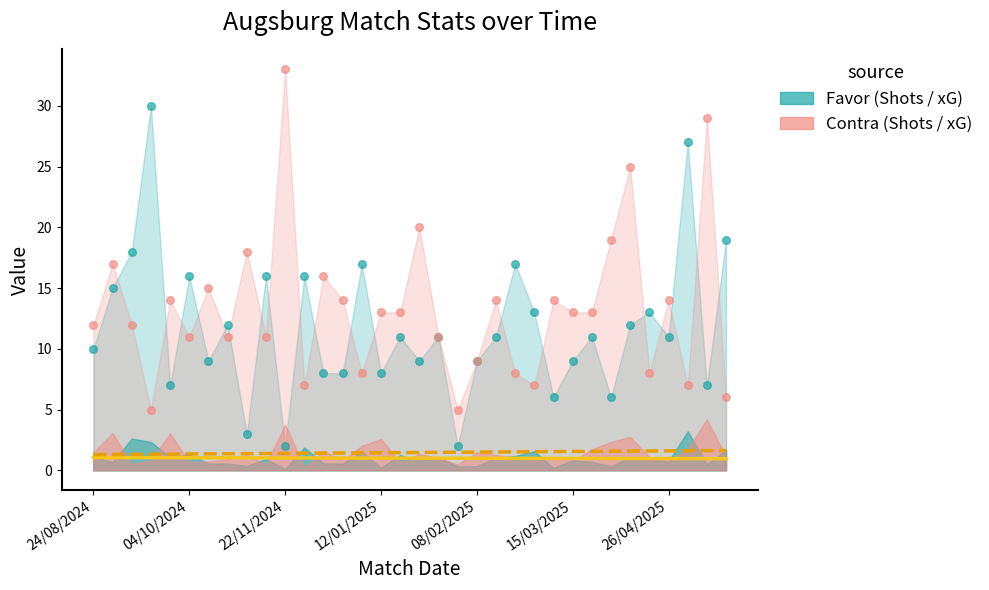

Is the value of xG Favor Trend at 04/10/2024 greater than the value of xG Contra Trend at 9?

No